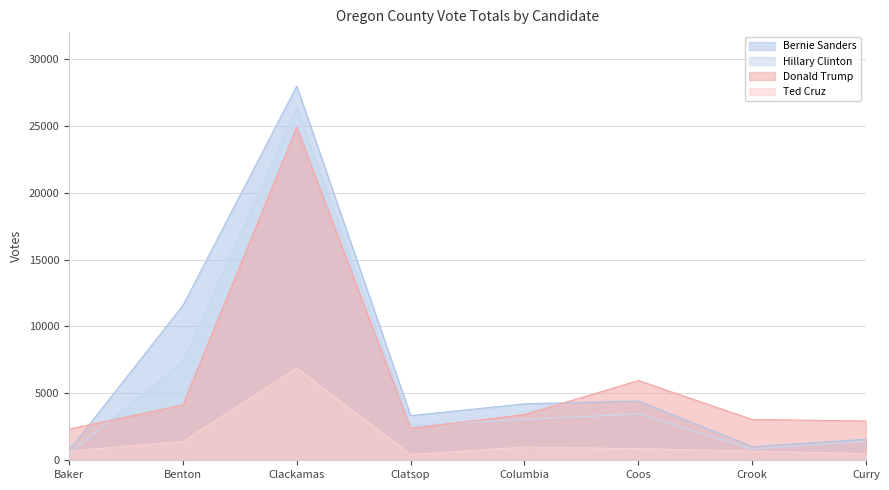

What is the difference between the second highest and minimum values in the Hillary Clinton series?

6855